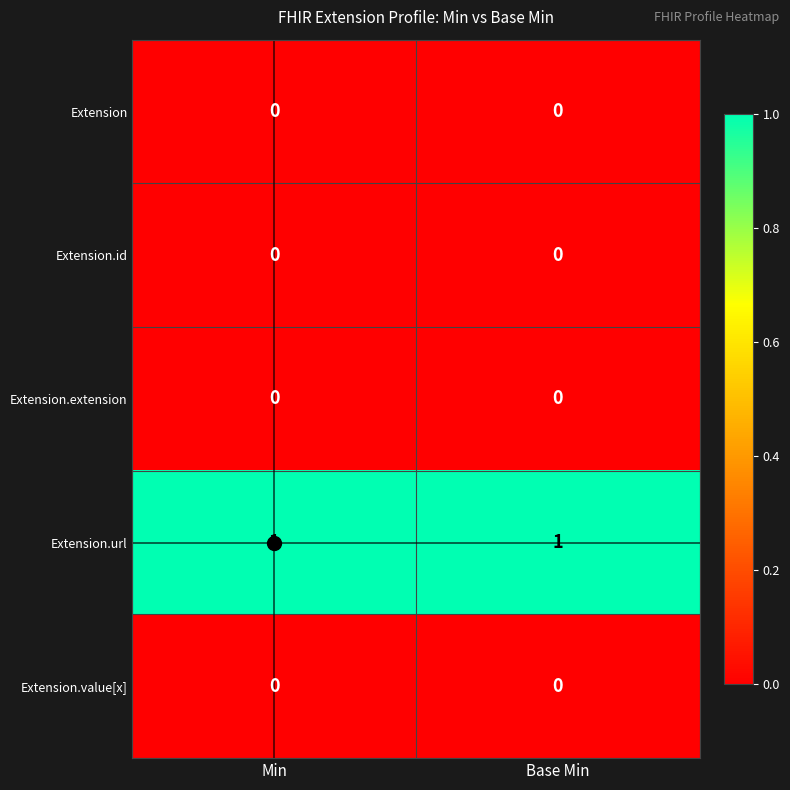

The Extension.url series shows 2 at Base Min. True or false?

False